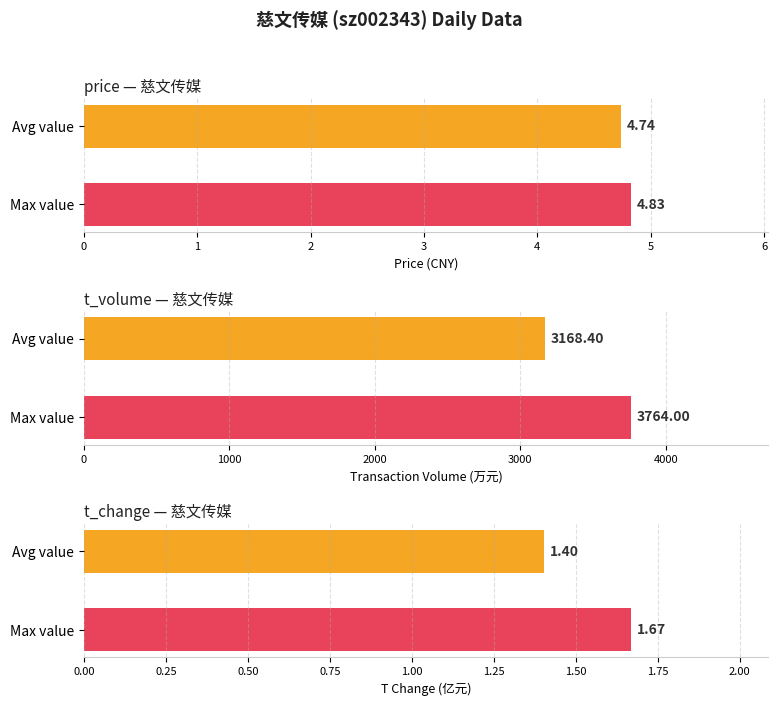

Reading left to right, extract all data points from this chart.

price: 4.7	4.8
t_volume: 3168.4	3764.0
t_change: 1.4	1.7